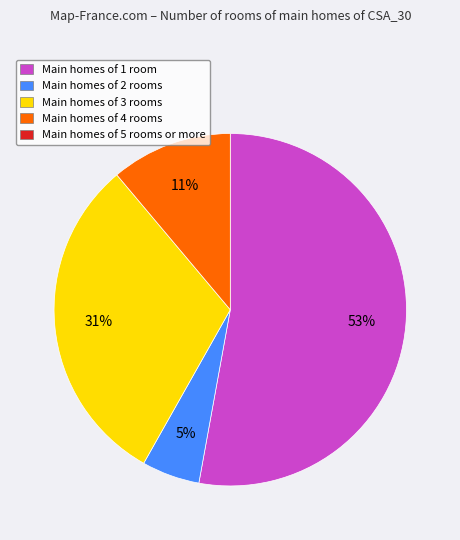

Count the number of slices in the pie.

4